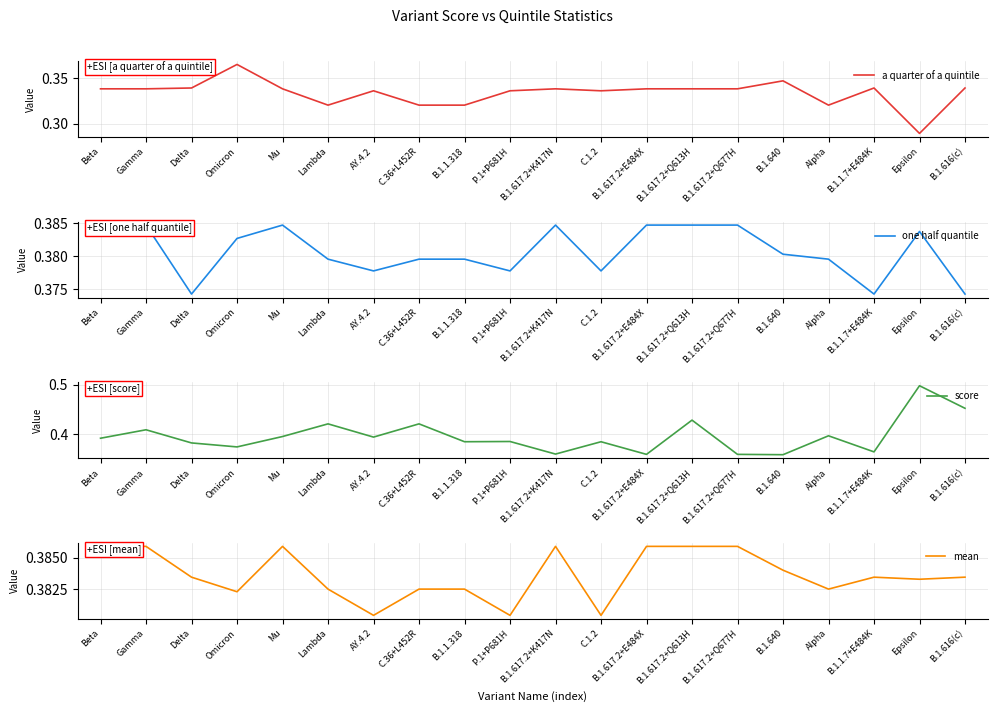

List the labels in order of mean value, largest first.

Beta, Gamma, Mu, B.1.617.2+K417N, B.1.617.2+E484X, B.1.617.2+Q613H, B.1.617.2+Q677H, B.1.640, Delta, B.1.1.7+E484K, B.1.616(c), Epsilon, Lambda, C.36+L452R, B.1.1.318, Alpha, Omicron, AY.4.2, P.1+P681H, C.1.2